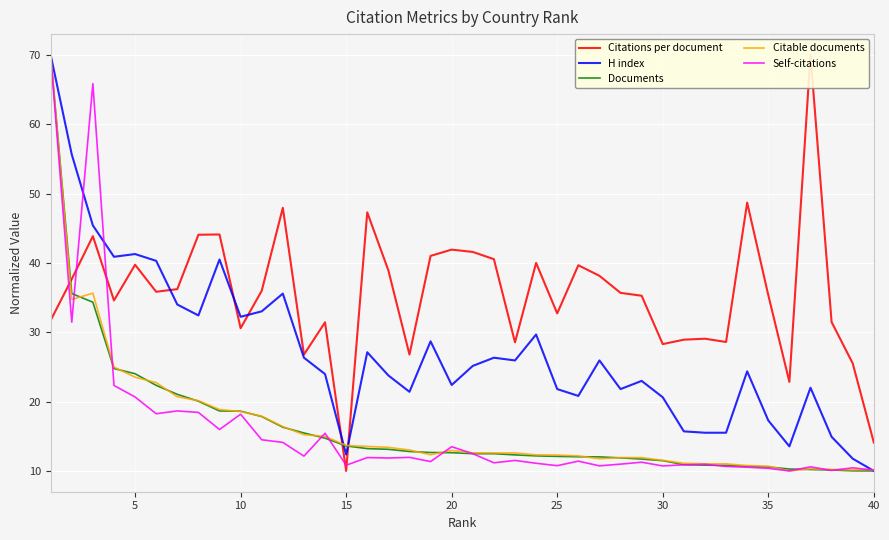

How many values in the Documents series are below 12?

13